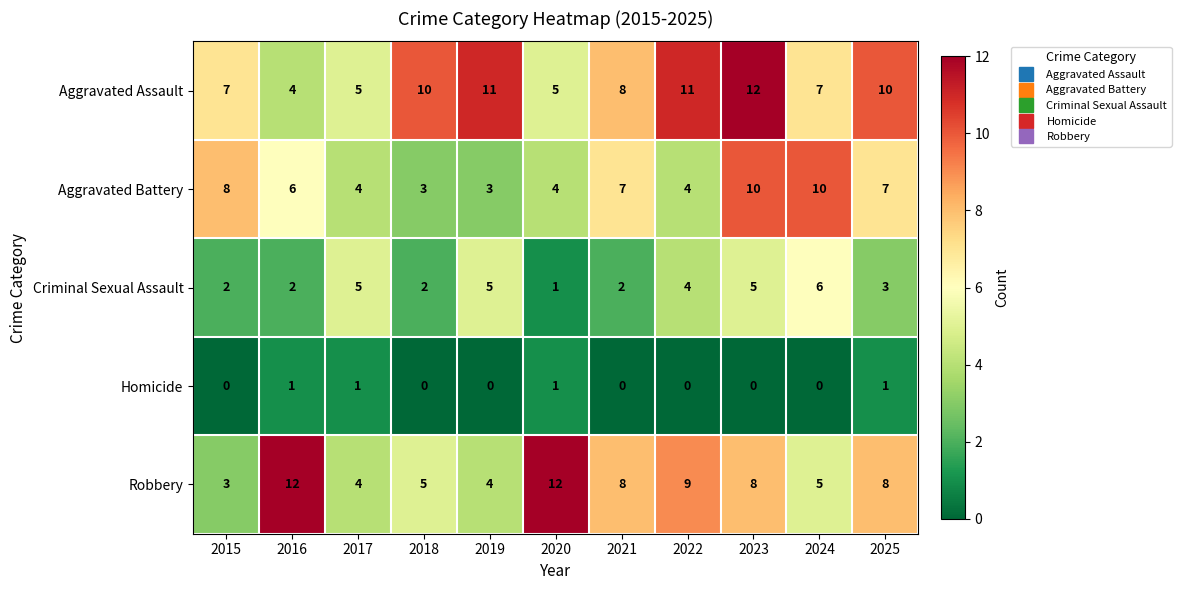

At which label does Aggravated Assault reach its peak?

2023